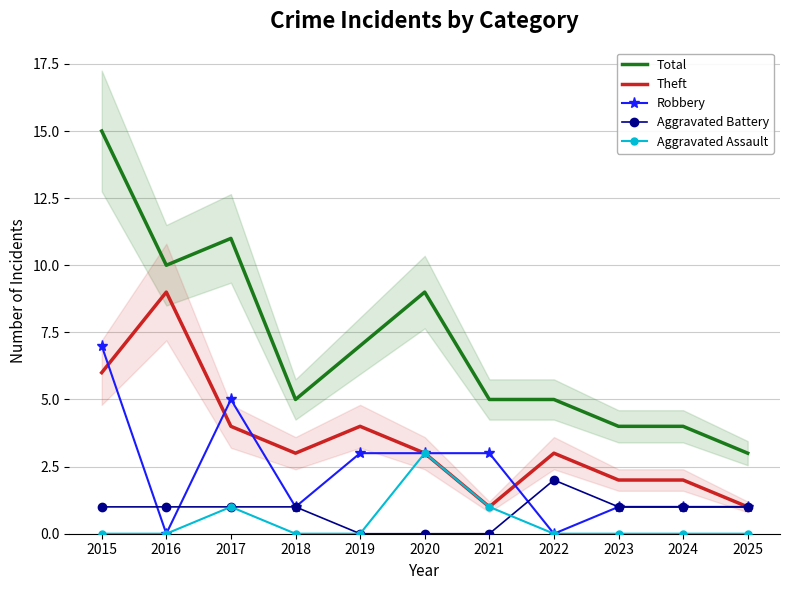

Rank the series at 2021 from lowest to highest value.

Aggravated Battery, Theft, Aggravated Assault, Robbery, Total